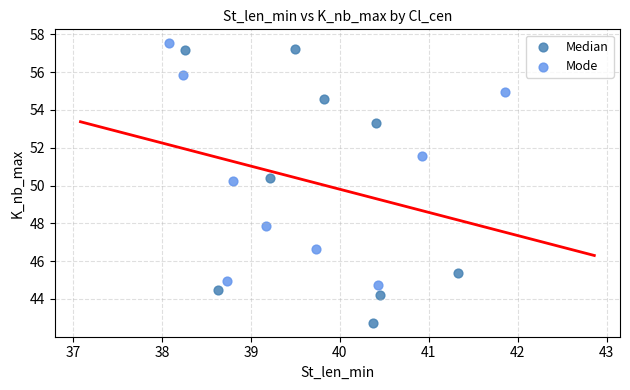

Which series has the widest spread of Y values?

Median